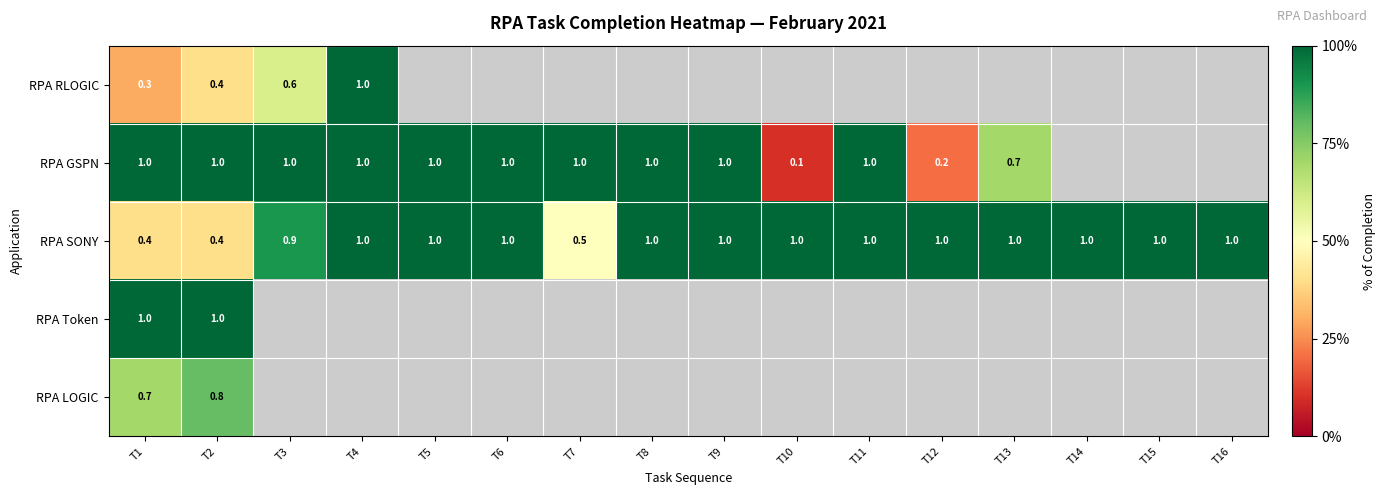

Is it true that RPA GSPN equals 1.0 at T4?

True